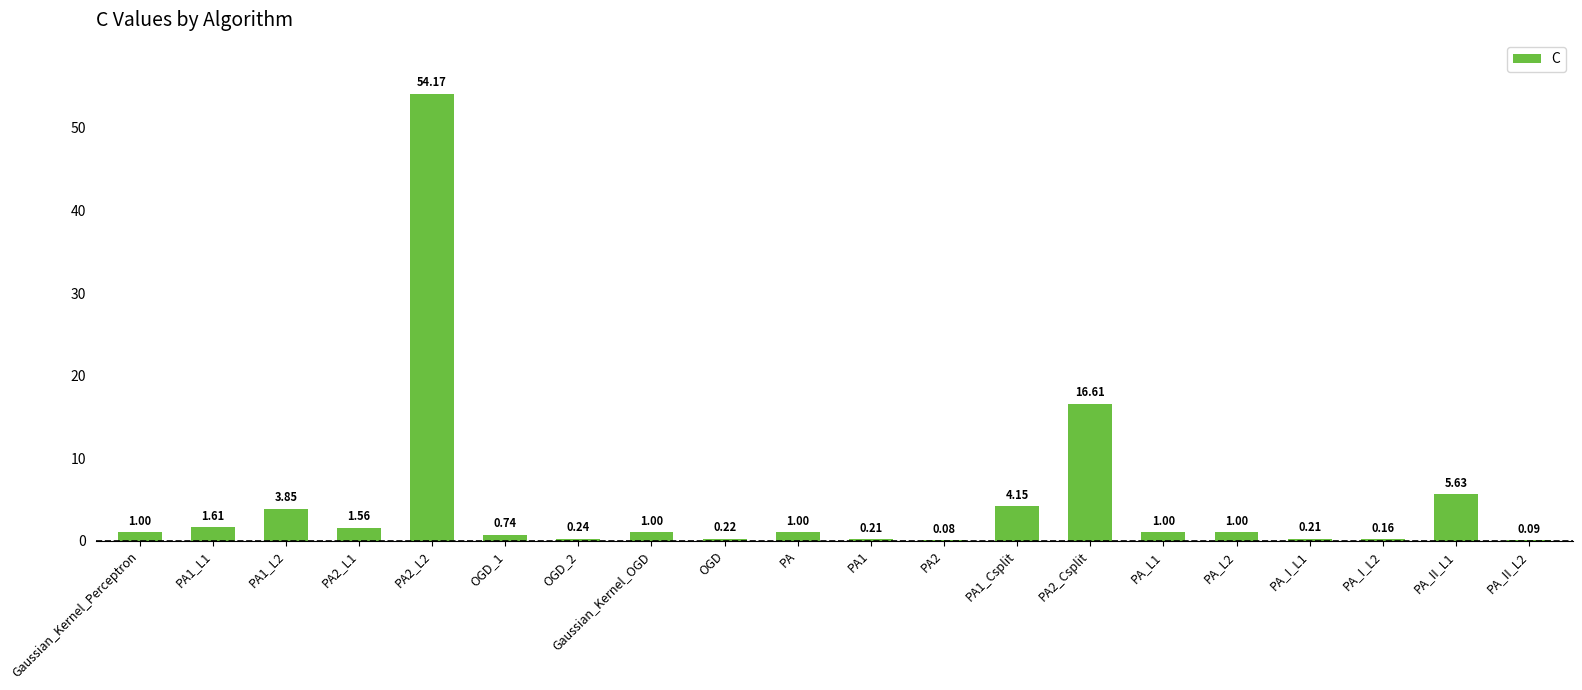

What is the sum of all values?

94.5